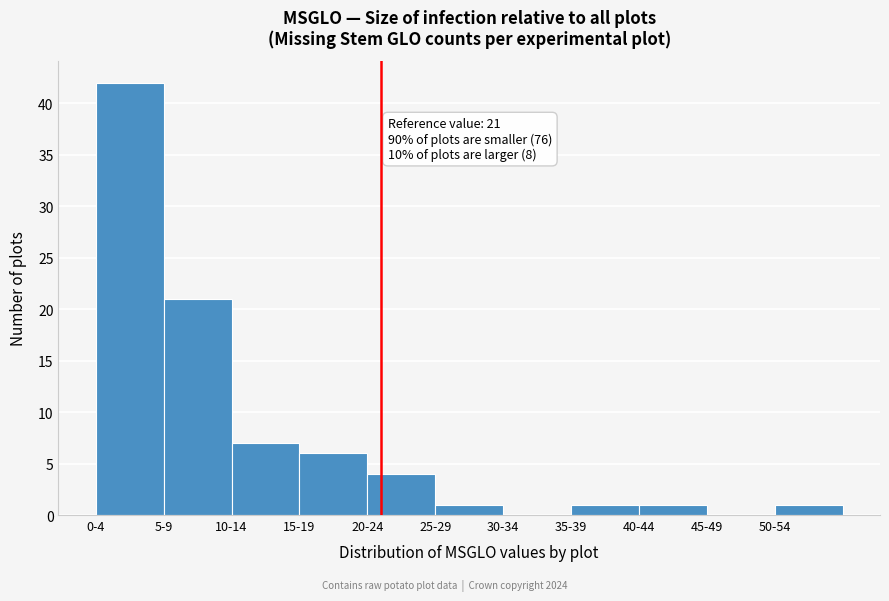

Reading left to right, transcribe all the data shown in this chart.

0-4=42	5-9=21	10-14=7	15-19=6	20-24=4	25-29=1	30-34=0	35-39=1	40-44=1	45-49=0	50-54=1